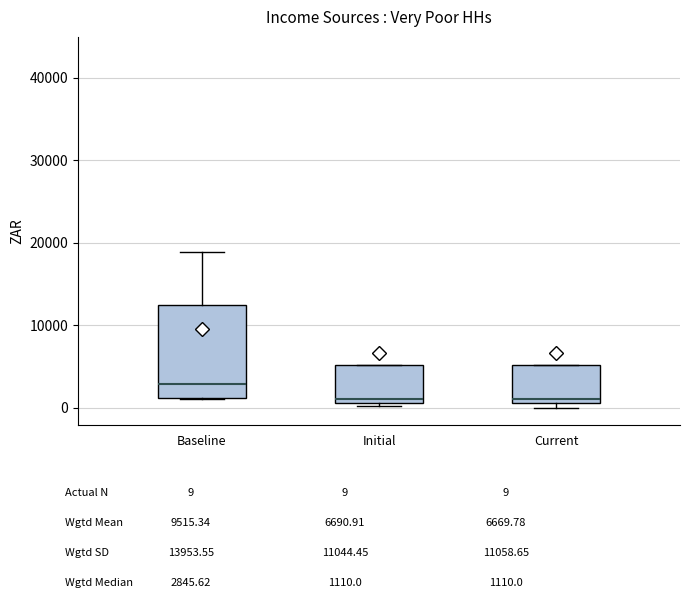

Comparing the boxes themselves (not the whiskers), which one is the tallest?

Baseline